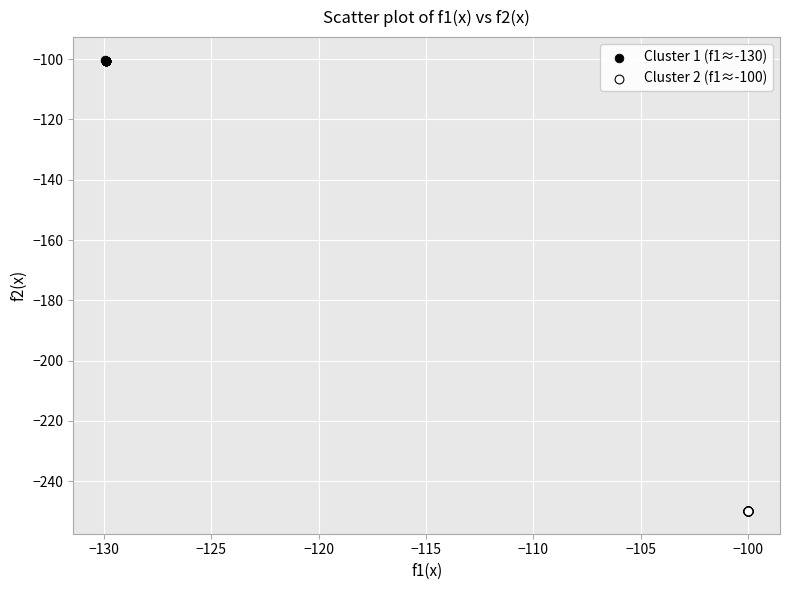

Which series reaches the maximum Y coordinate?

Cluster 1 (f1≈-130)